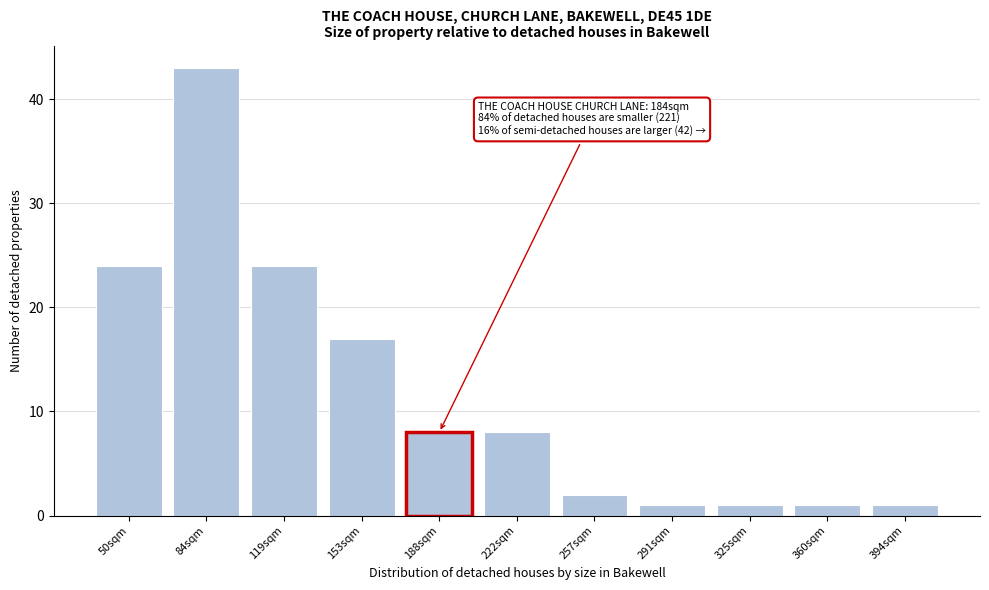

Reading left to right, extract all data points from this chart.

50sqm=24	84sqm=43	119sqm=24	153sqm=17	188sqm=8	222sqm=8	257sqm=2	291sqm=1	325sqm=1	360sqm=1	394sqm=1